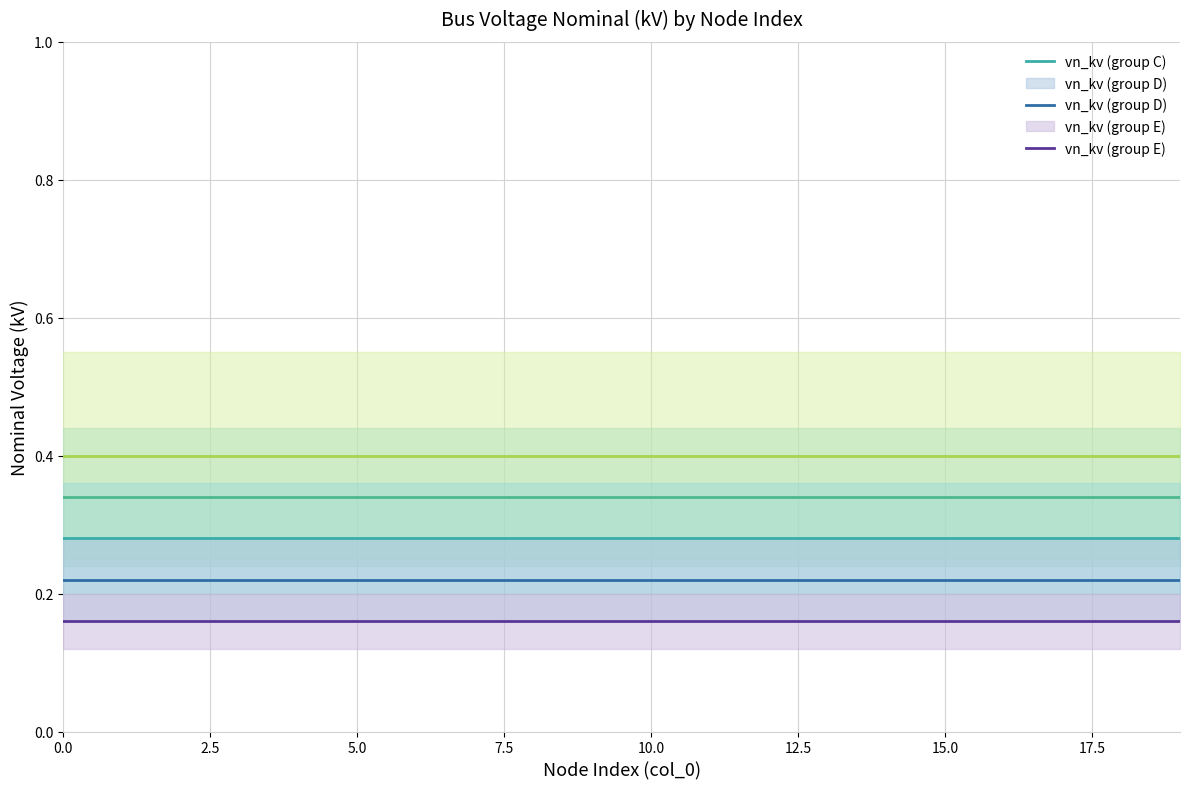

List the series in order of their peak value, lowest first.

vn_kv (group E), vn_kv (group D), vn_kv (group C), vn_kv (group B), vn_kv (group A)